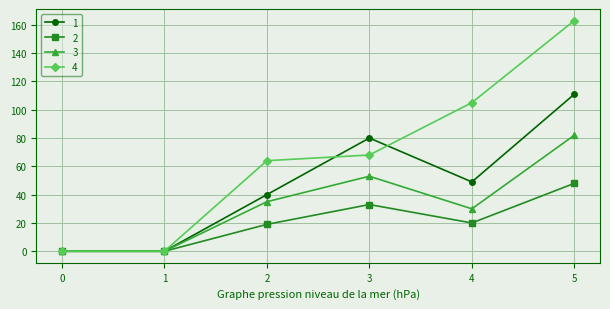

What is the value of the 4 point at the 4th from the left?

68